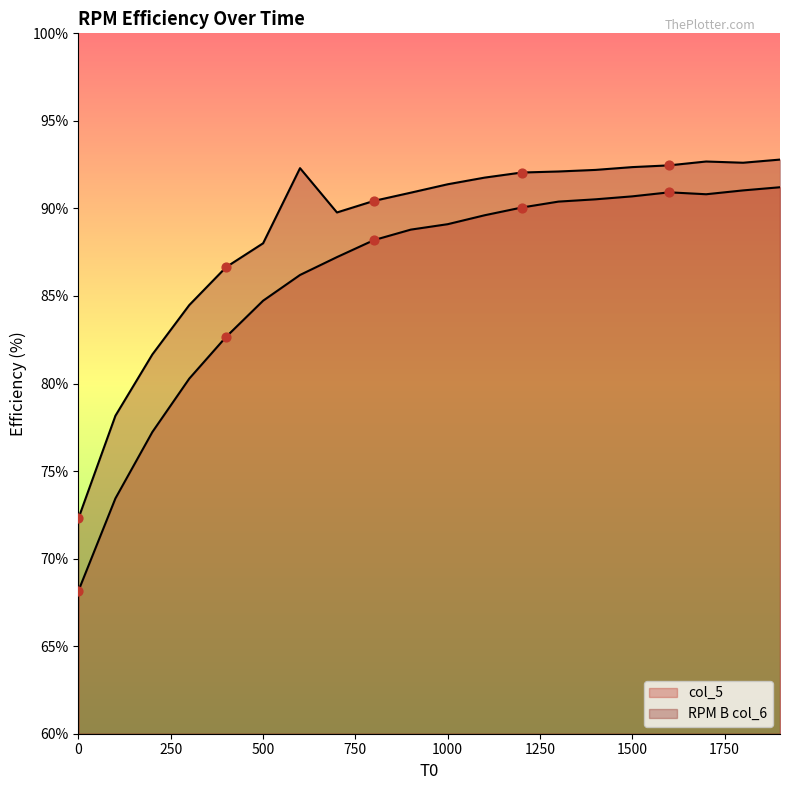

Which series has the largest total across all categories?

RPM B col_6